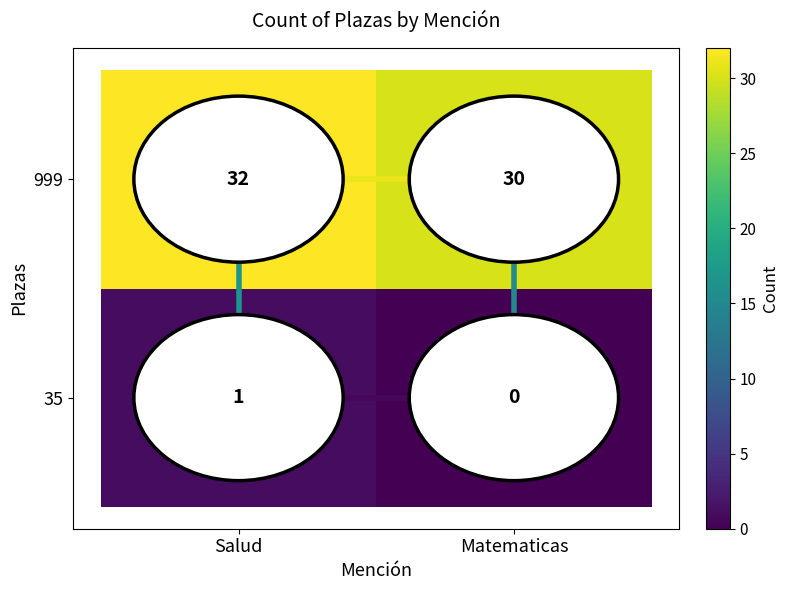

Which category has the highest value in the 999 series?

Salud